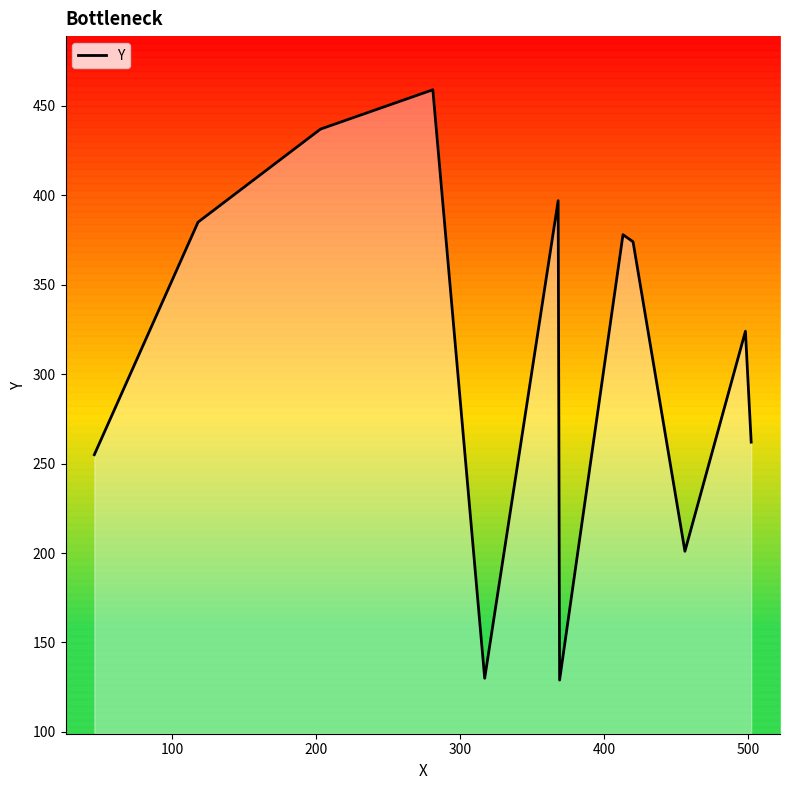

What is the difference between the maximum and minimum values?

330